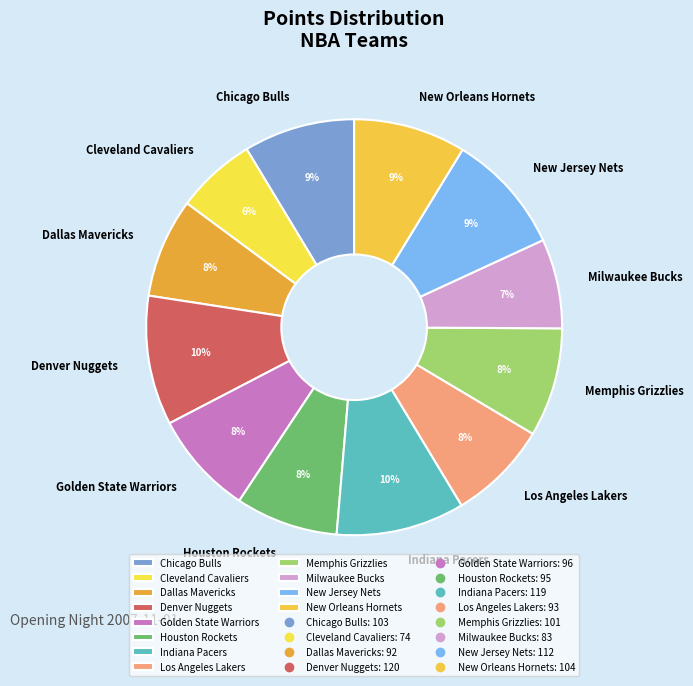

True or false: Golden State Warriors accounts for 17% of the total.

False